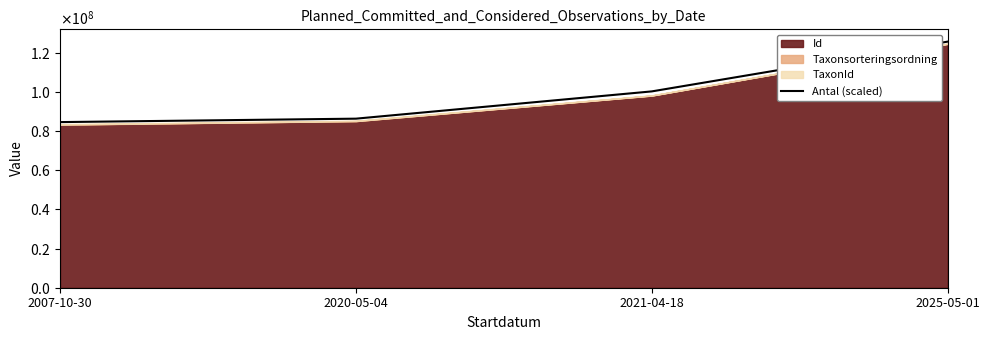

Rank the categories by value from lowest to highest.

2007-10-30, 2020-05-04, 2021-04-18, 2025-05-01